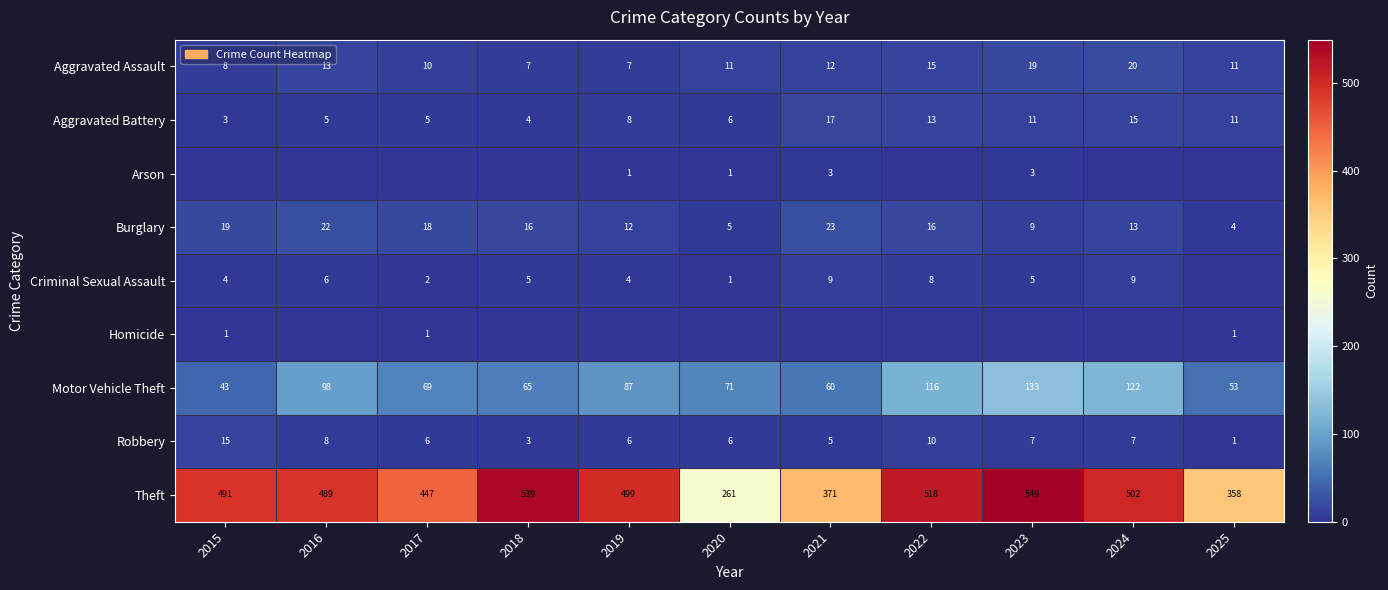

At which category is the sum across all series the highest?

2023